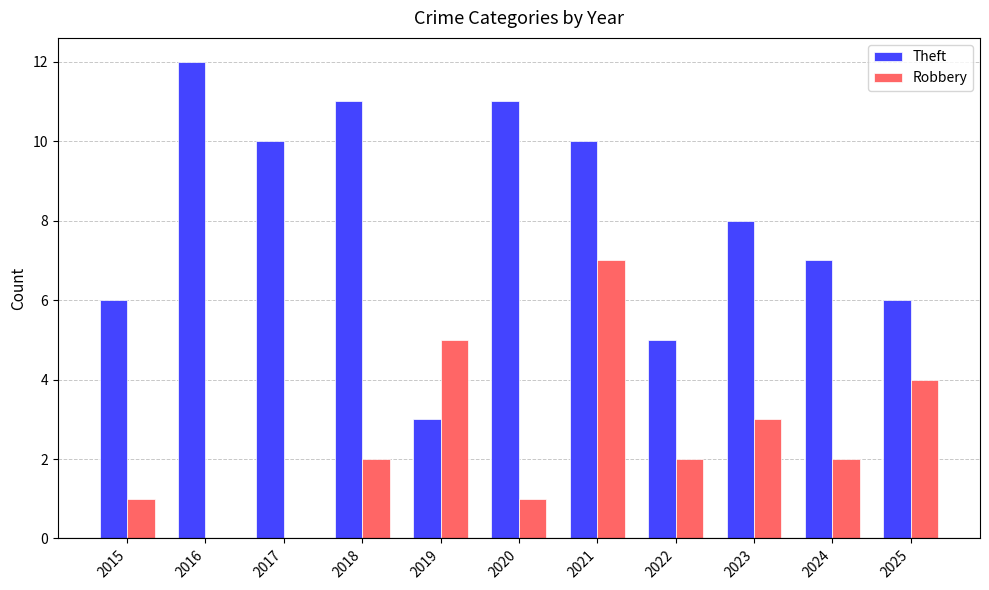

Which series has the largest total across all categories?

Theft